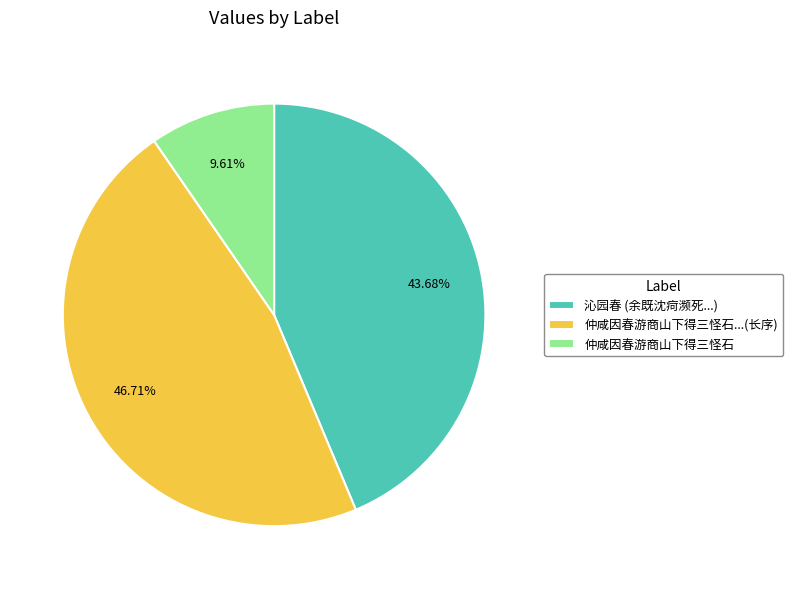

Does 仲咸因春游商山下得三怪石 represent more than half of the total?

No